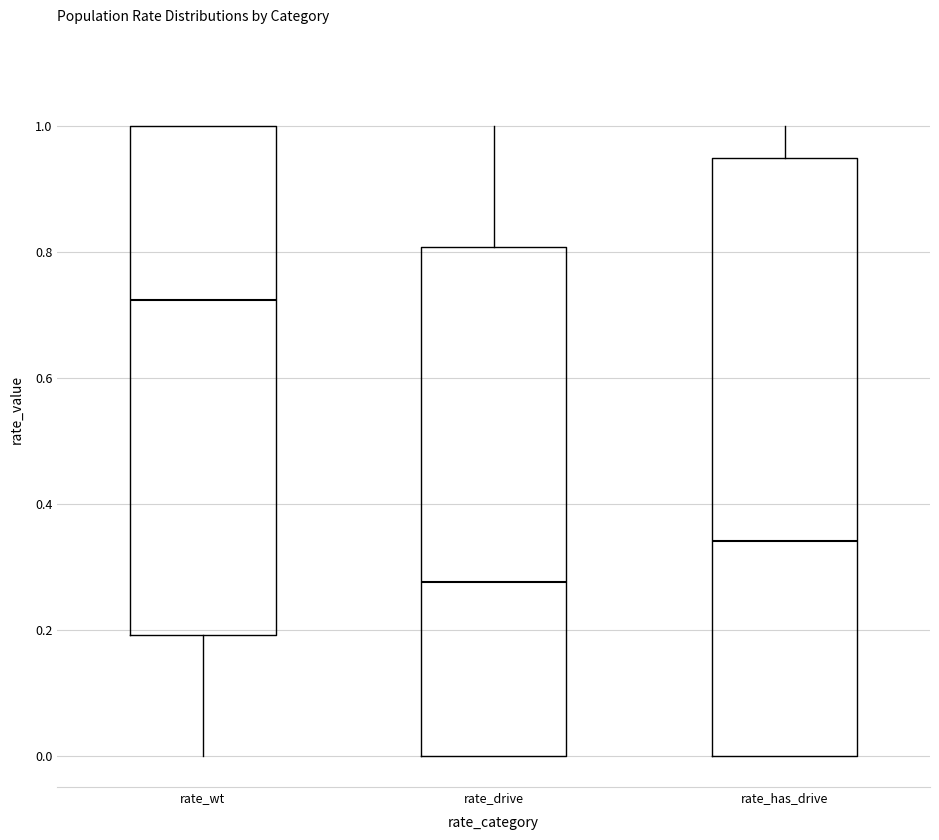

Which box's median line is the lowest?

rate_drive